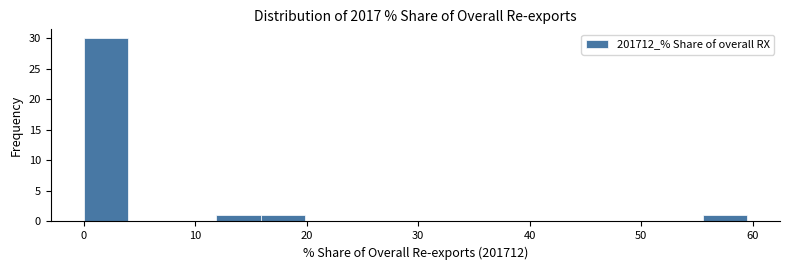

Read against the x-axis, roughly where is the centre of the tallest bar?

2